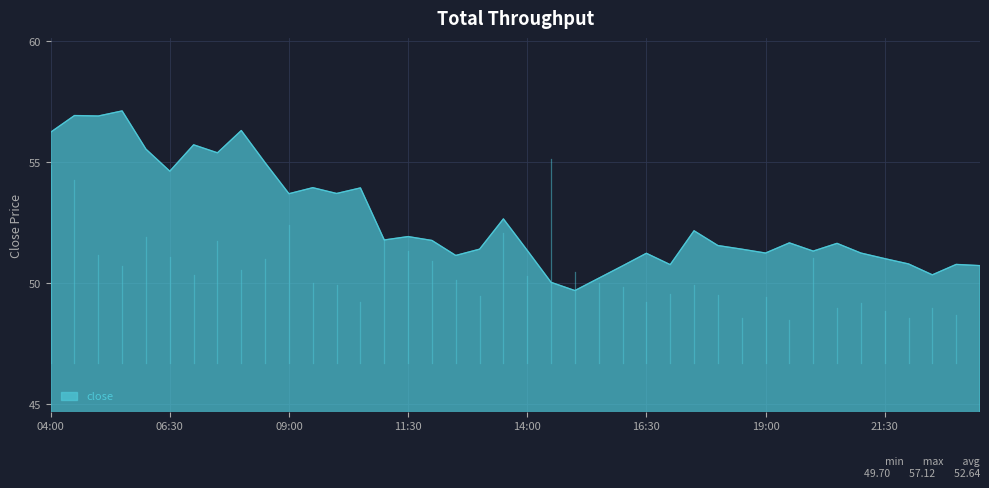

What is the greatest value displayed?

57.1